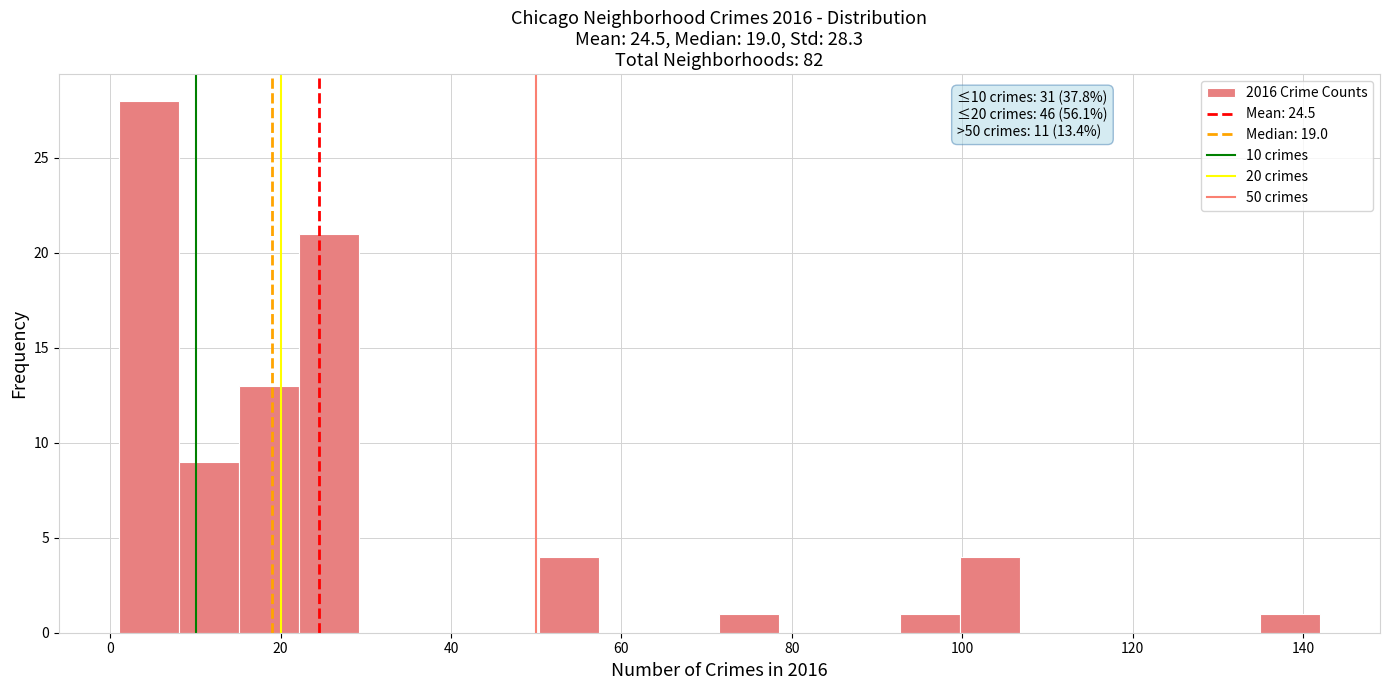

Read against the x-axis, roughly where is the centre of the tallest bar?

4